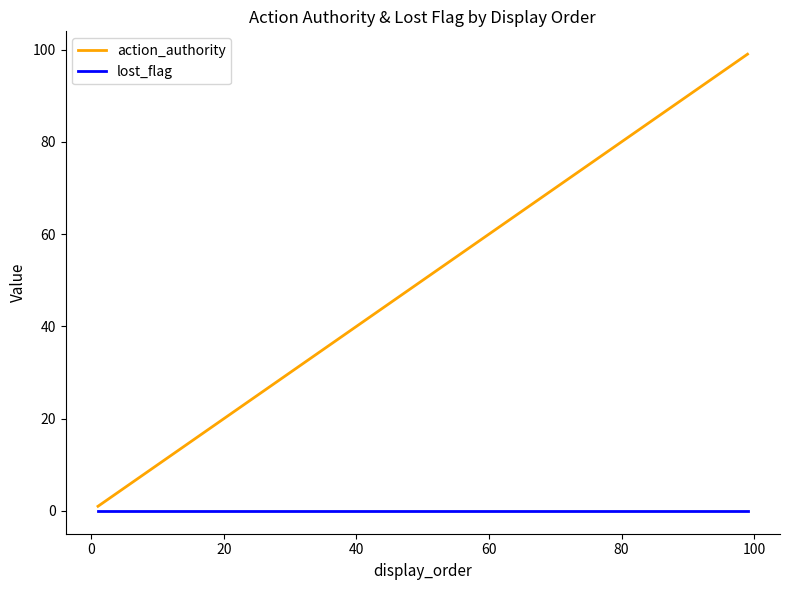

Count the number of categories in the chart.

28